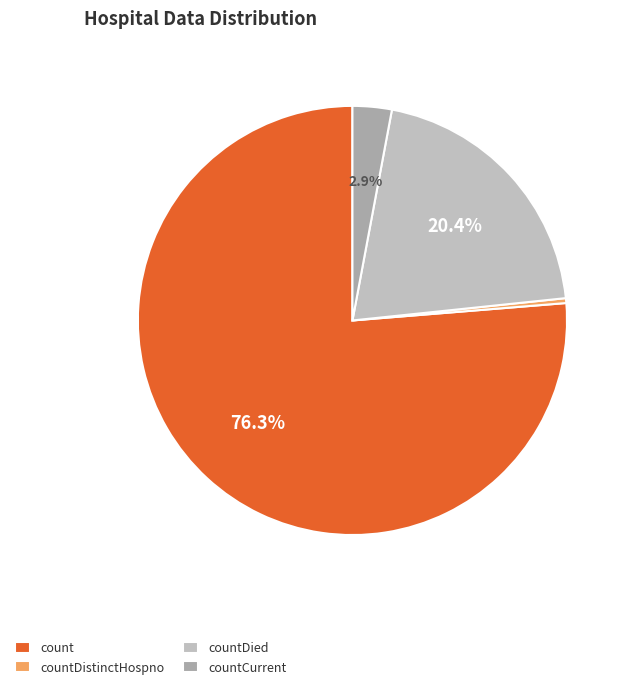

What percentage is NOT represented by count?

23.7%